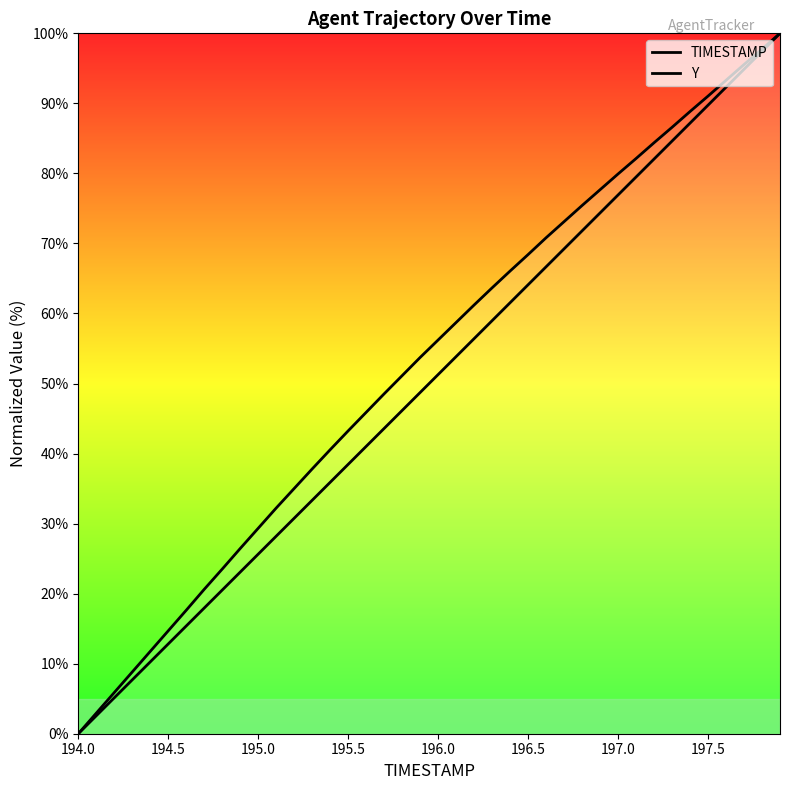

What is the sum of all Y values?

2120.5